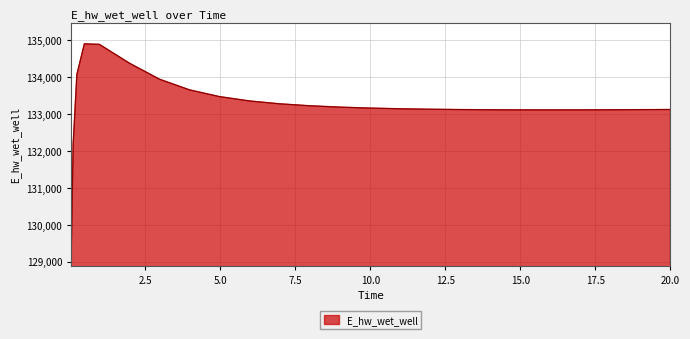

What is the difference between the maximum and minimum values?

5730.0